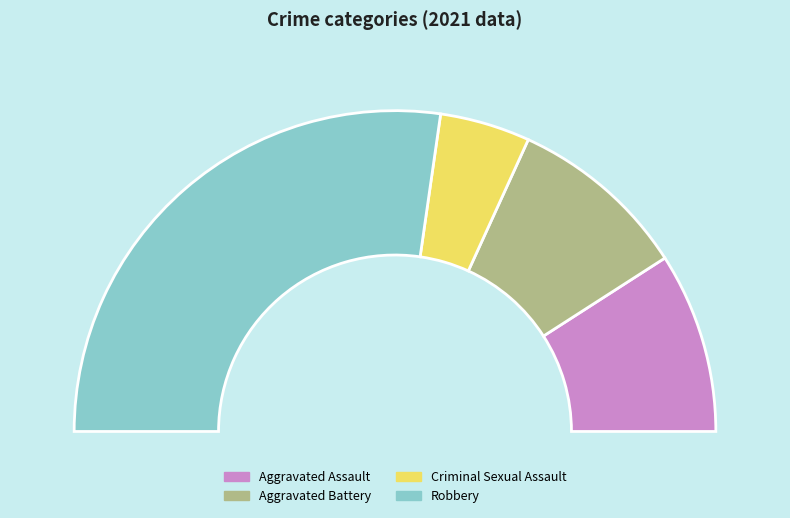

How many slices are in this pie chart?

4